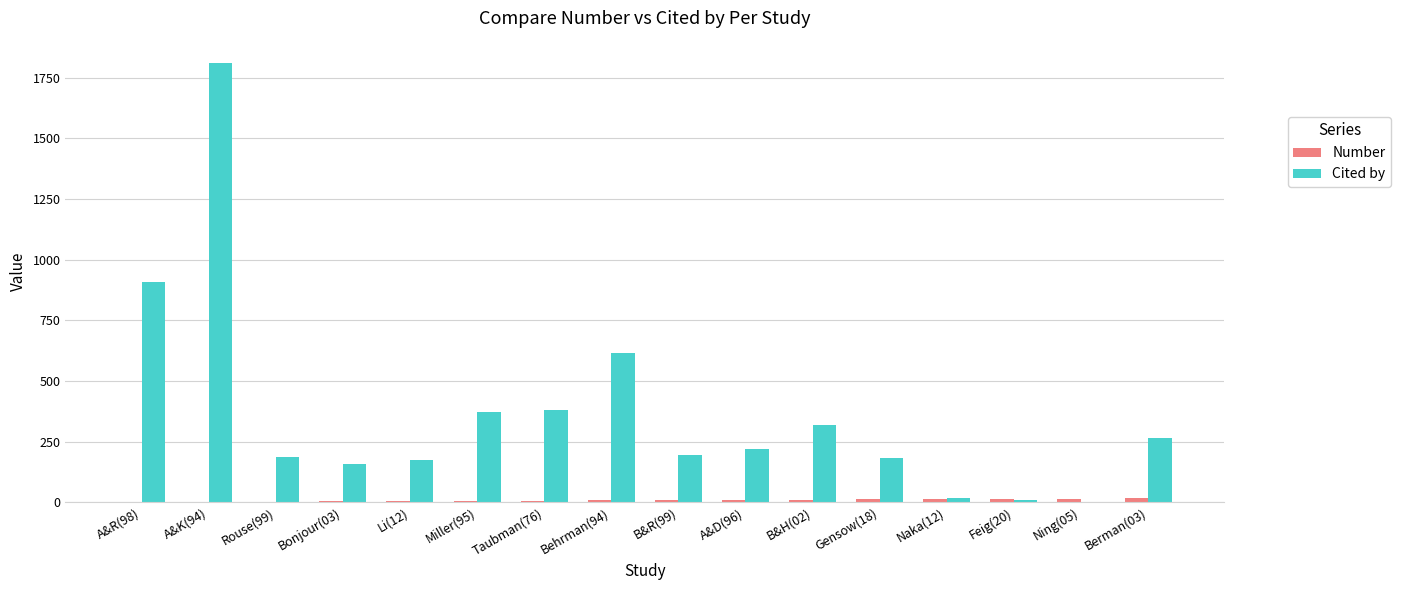

What is the sum of all Cited by values?

5822